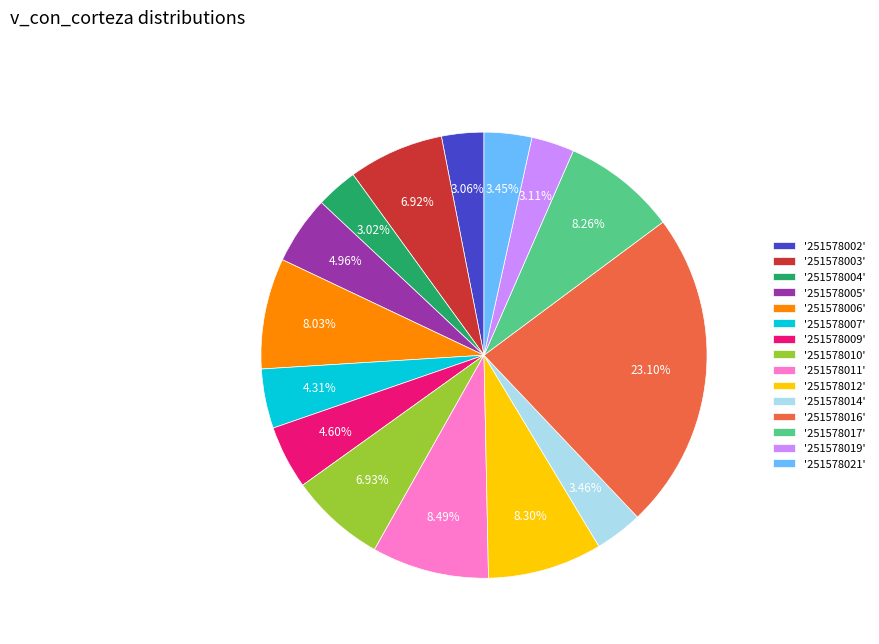

What is the ratio of the value at '251578017' to the value at '251578021'?

2.4